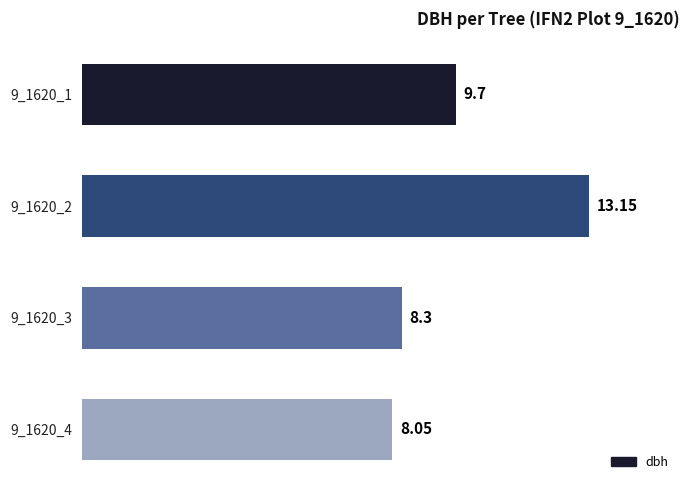

Does the chart contain any negative values?

No